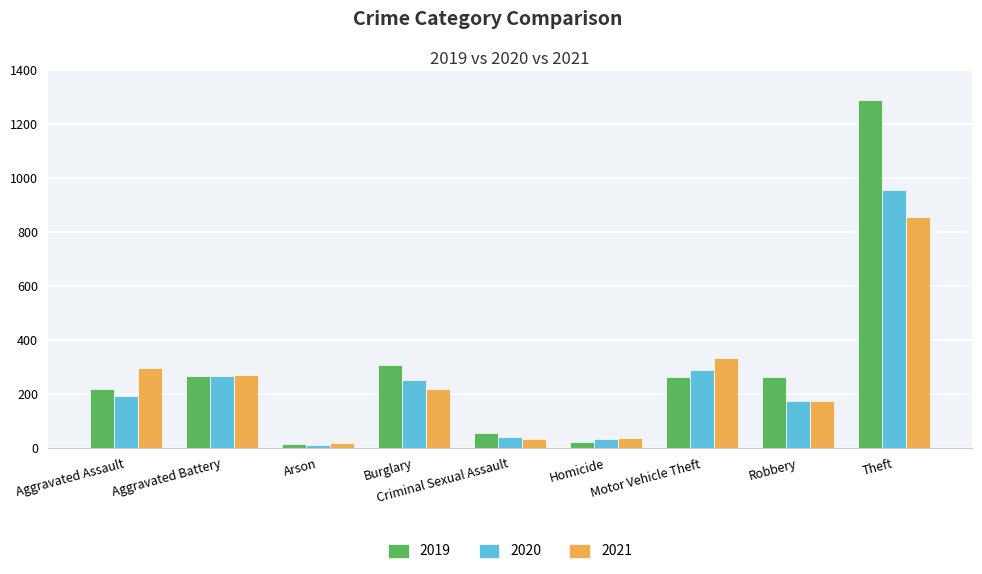

Which category has the lowest value in the 2020 series?

Arson